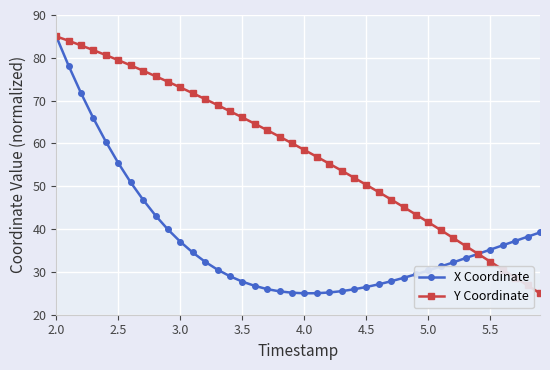

What is the value of the Y Coordinate point at the 21st from the left?

58.5